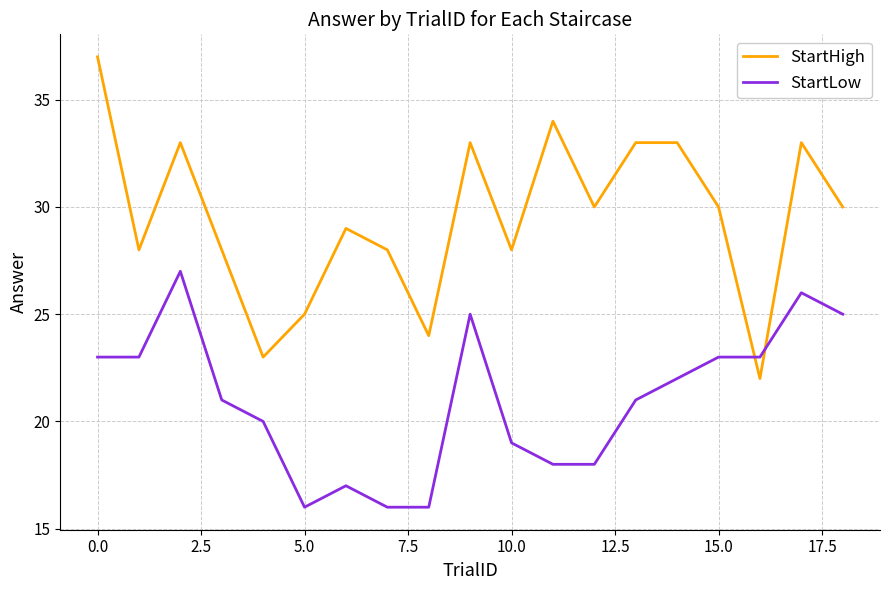

Which series has the largest total across all categories?

StartHigh